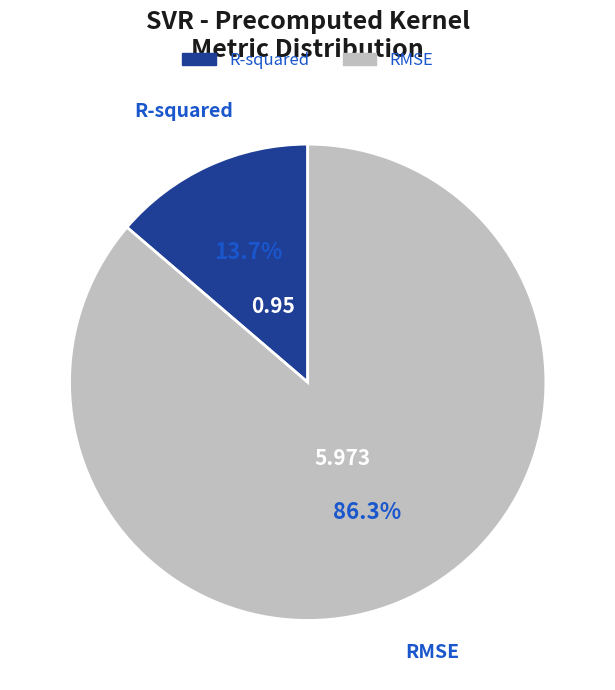

Is there a majority slice in this chart?

Yes